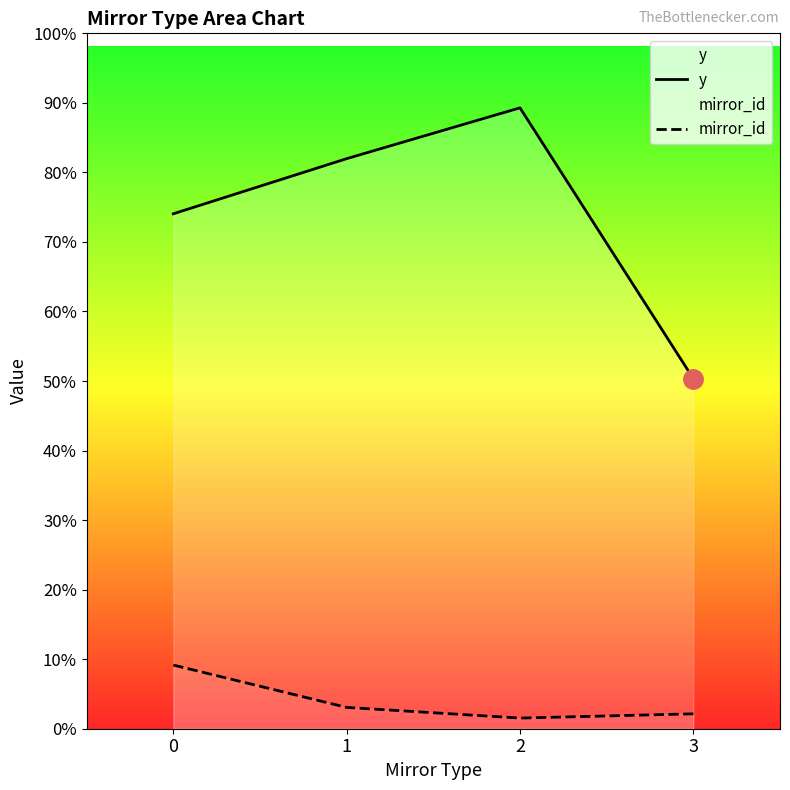

How many lines are shown in the chart?

2